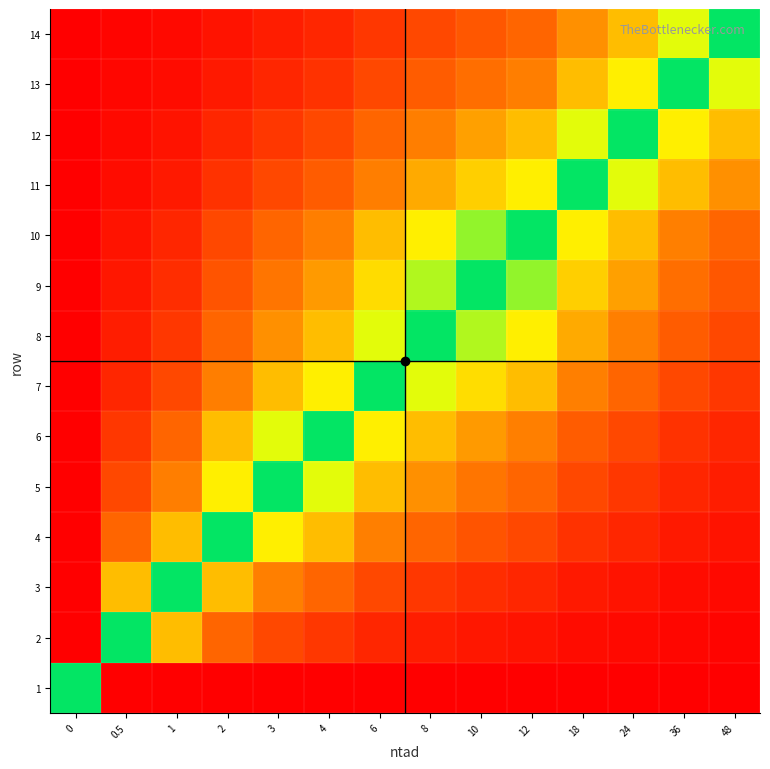

Which series has the largest total across all categories?

14